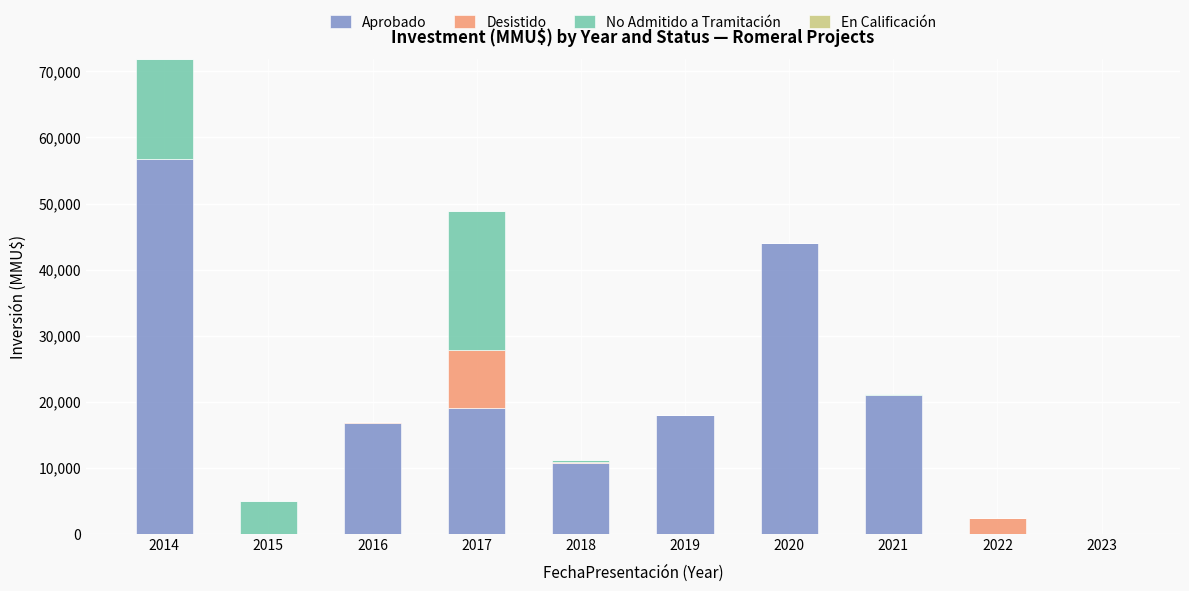

At which category is the sum across all series the highest?

2014